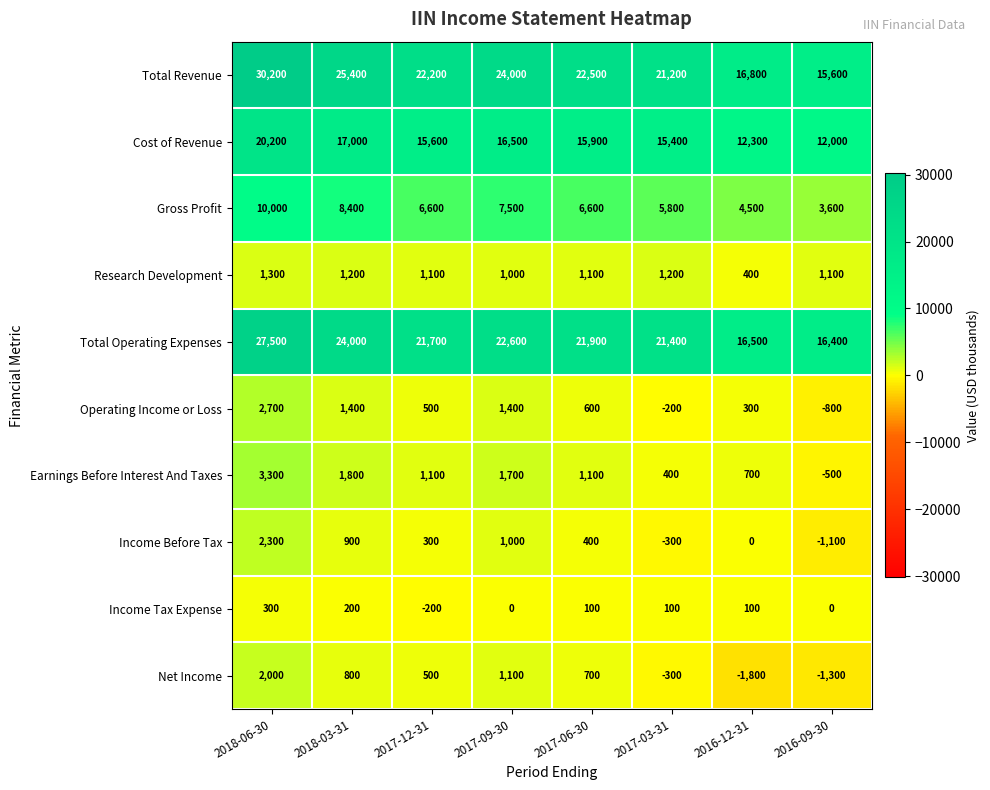

At how many categories does at least one series exceed 6807?

8